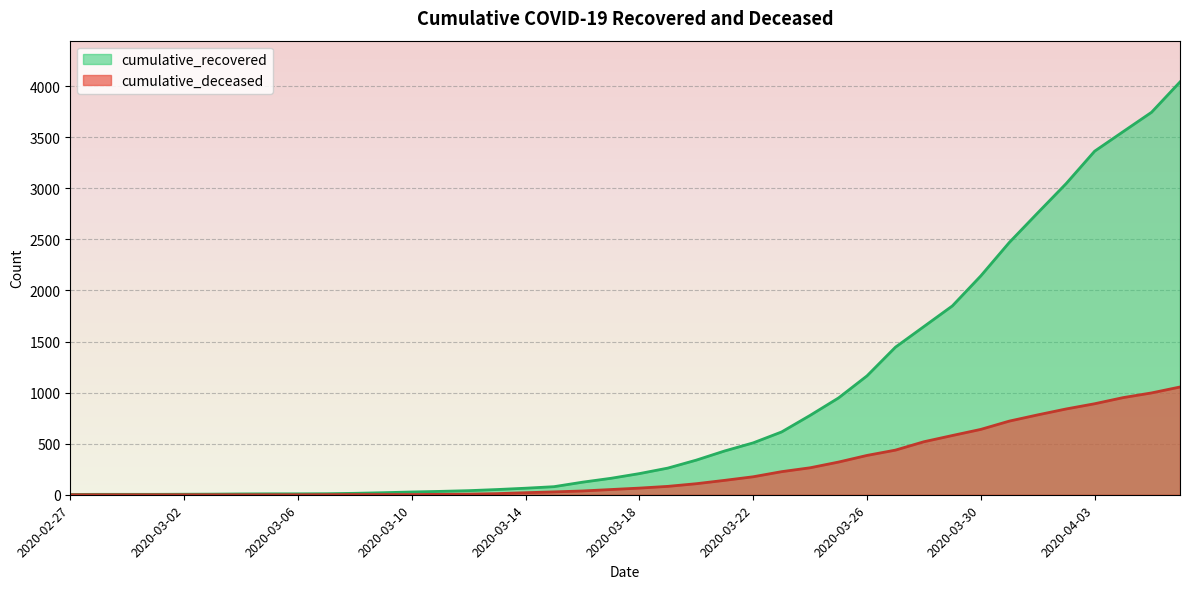

The cumulative_deceased series shows 1195 at 2020-04-03. True or false?

False